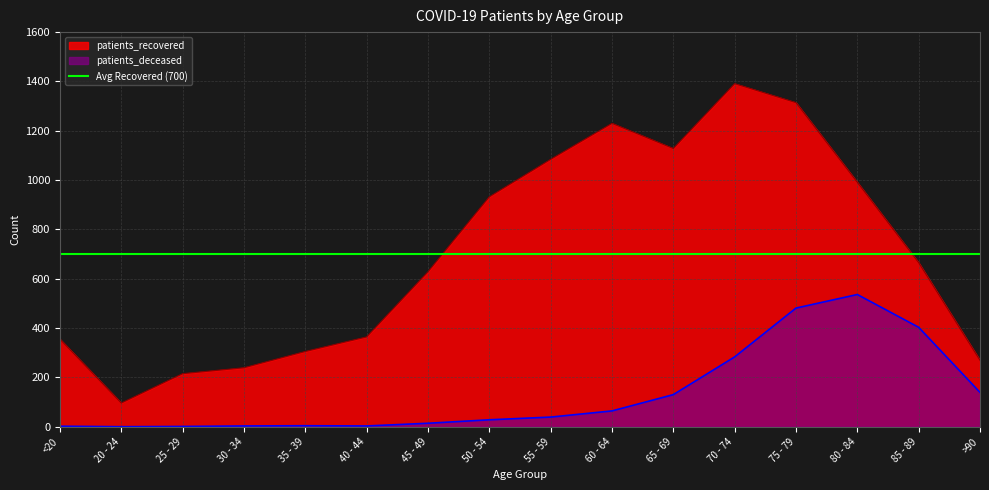

True or false: patients_deceased and patients_recovered intersect in this chart.

False